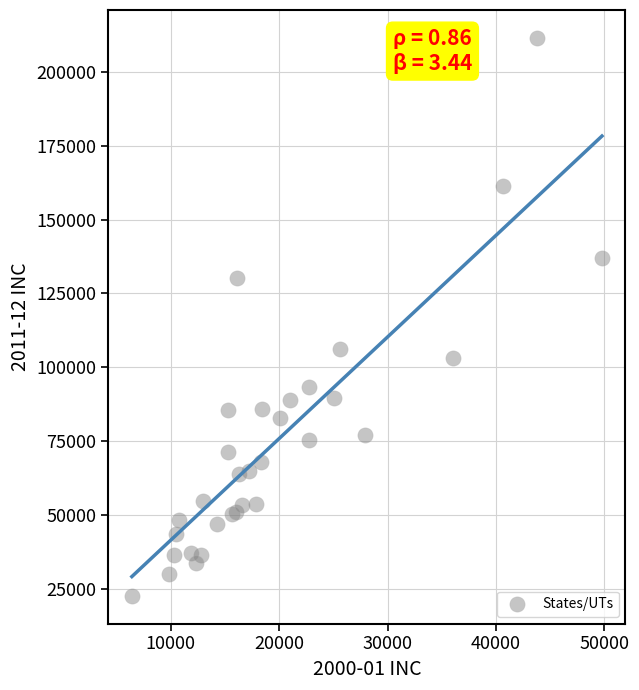

What Y value in the scatter plot is closest to 117076?

106320